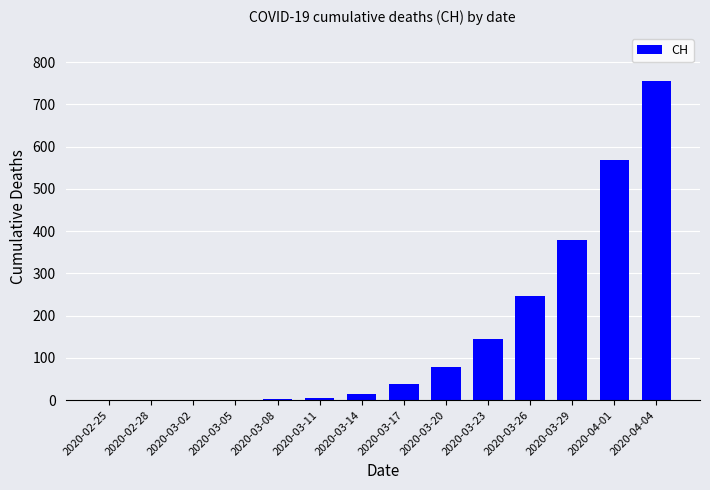

The chart shows a value of 2 at 2020-03-08. True or false?

True